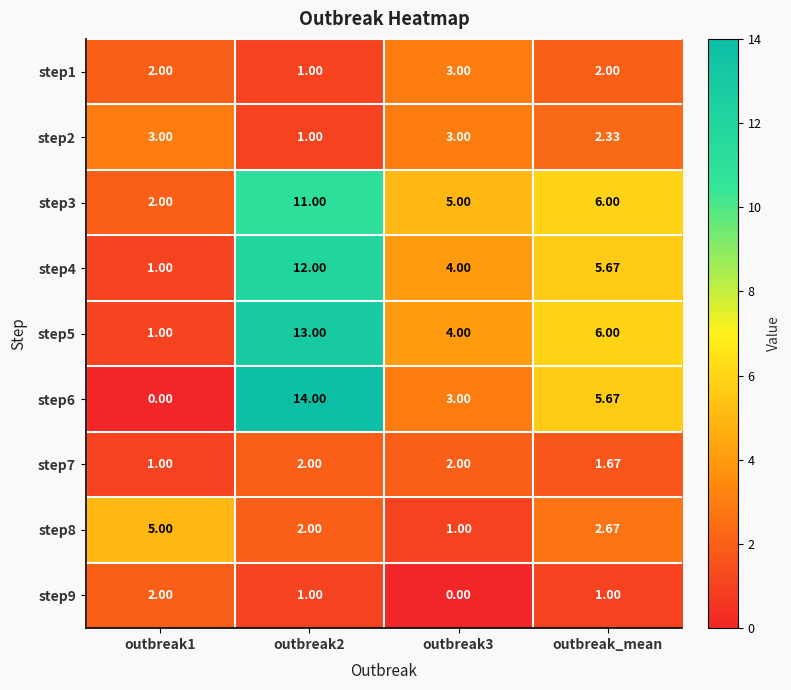

Where is step5 nearest to the value 7?

outbreak_mean